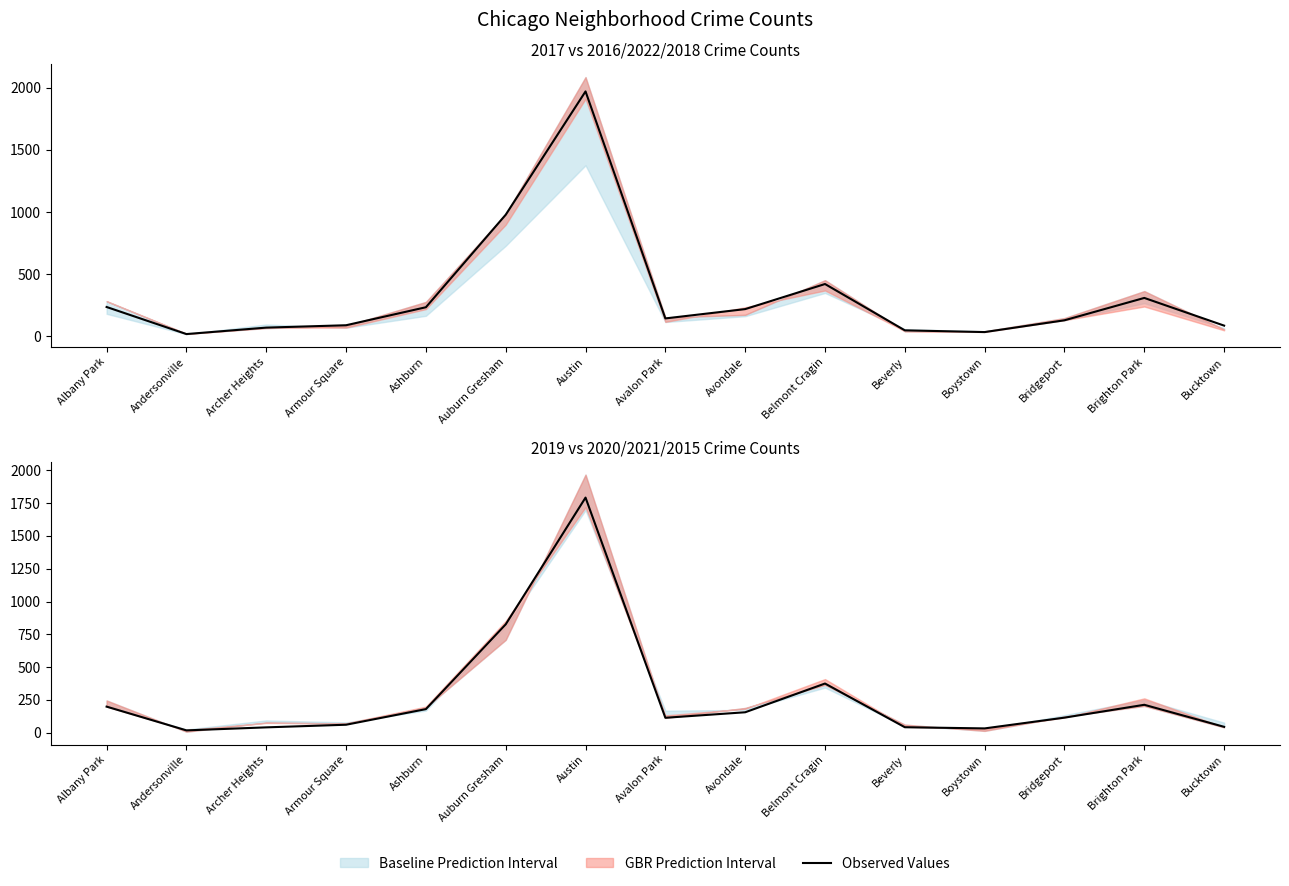

What is the sum of the values at Ashburn and Albany Park?

379